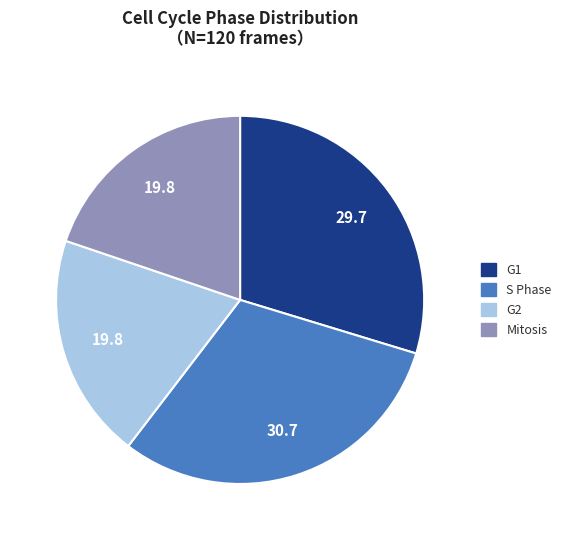

Does any single category account for the majority?

No